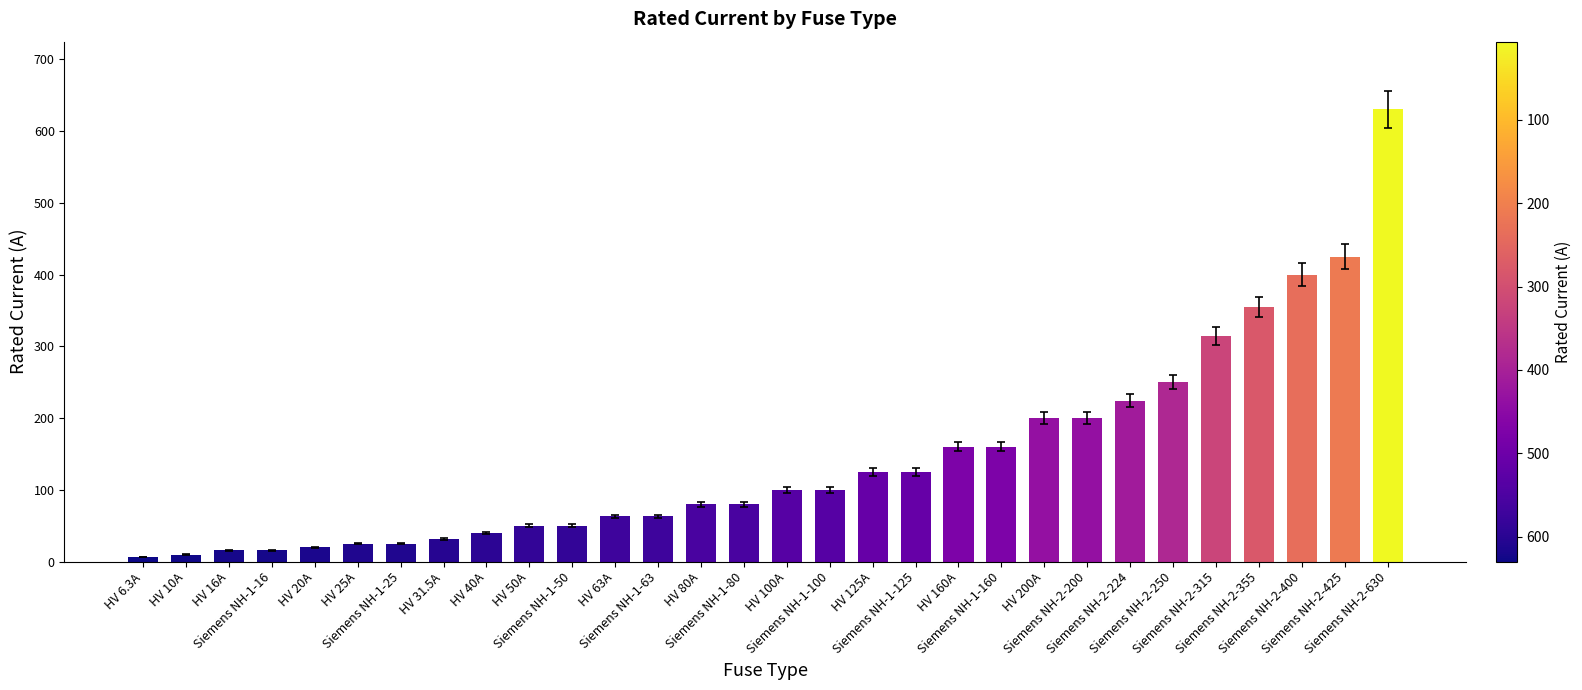

Which category has the highest value across all series?

Siemens NH-2-630